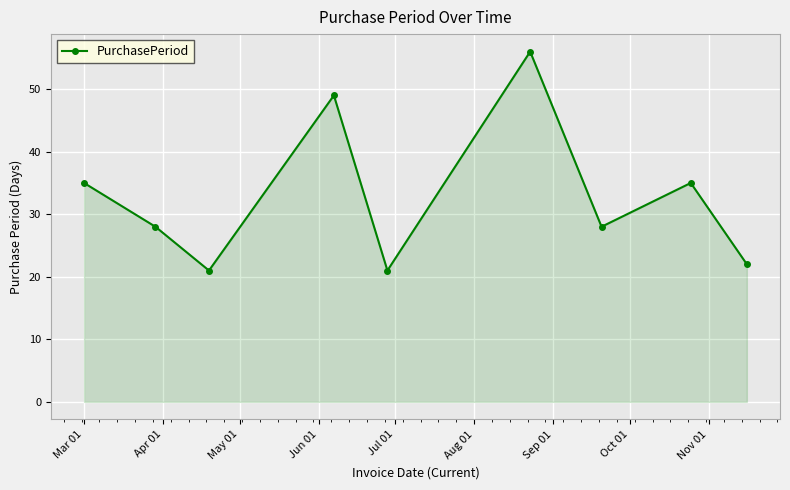

What is the smallest value displayed?

21